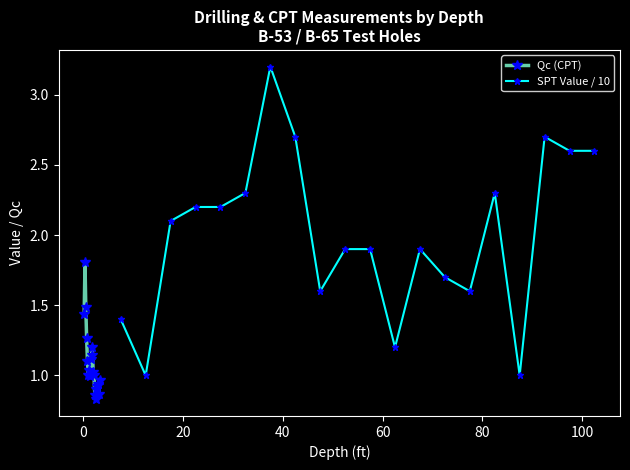

What is the average value of the Qc (CPT) series?

1.1